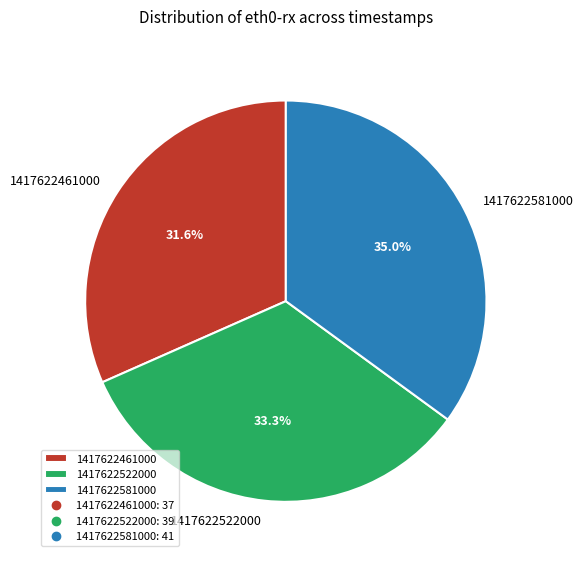

How many slices are in this pie chart?

3